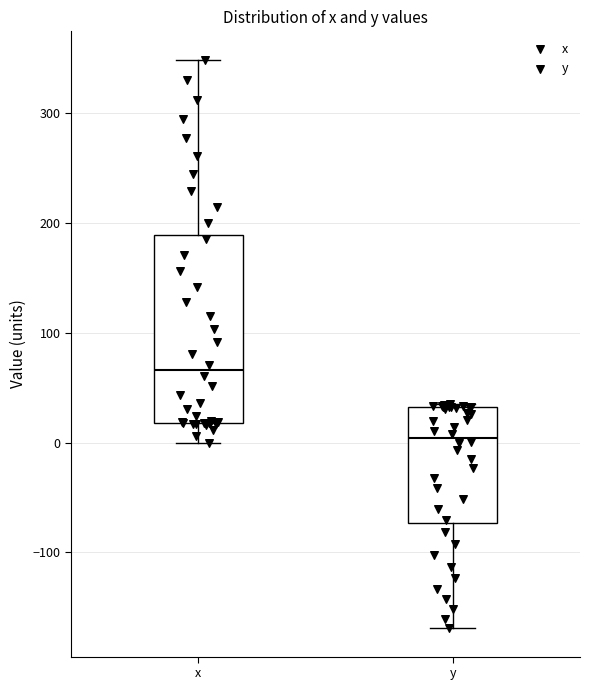

Where does the lower whisker of the box for y end on the y-axis? The values are not printed on the chart, so give them approximately, as read against the axis.

-170